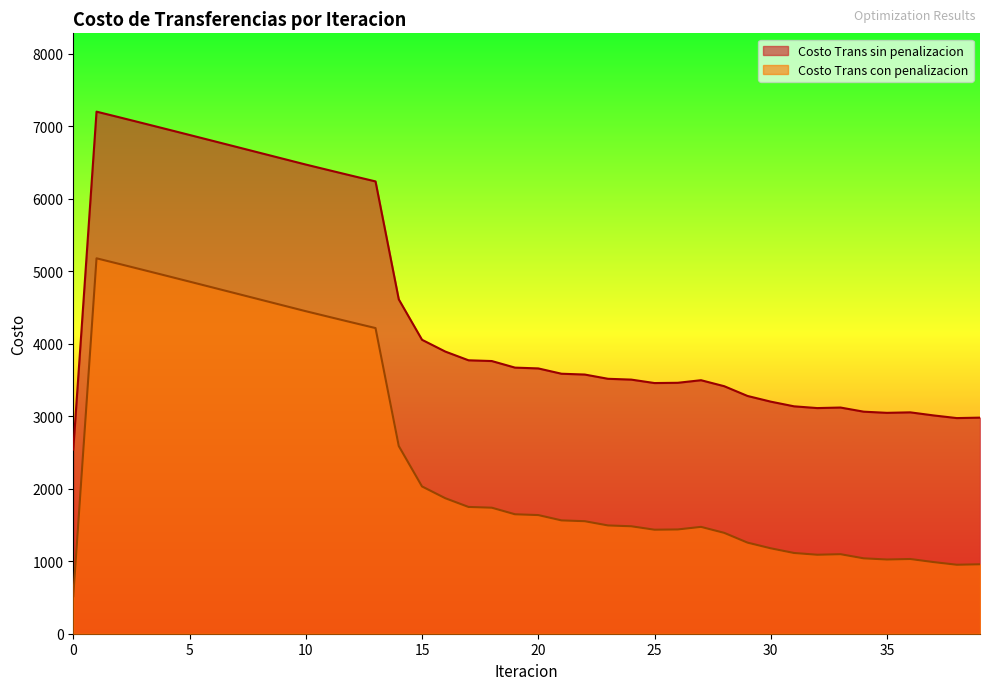

List the series in order of their peak value, lowest first.

Costo Trans con penalizacion, Costo Trans sin penalizacion